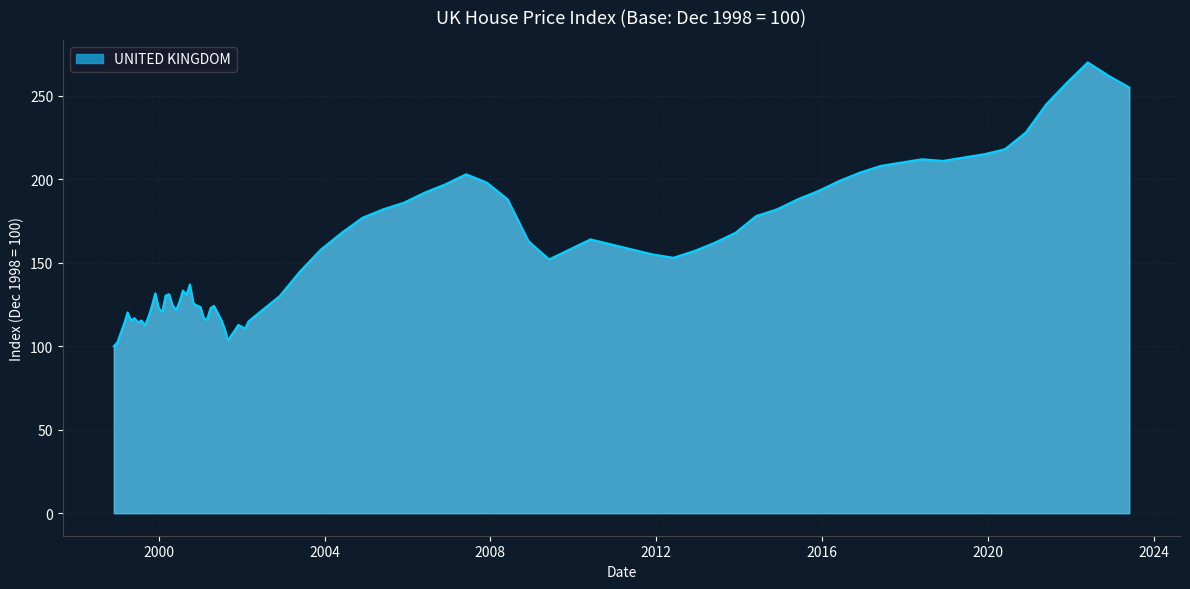

What is the difference between the maximum and minimum values?

170.0